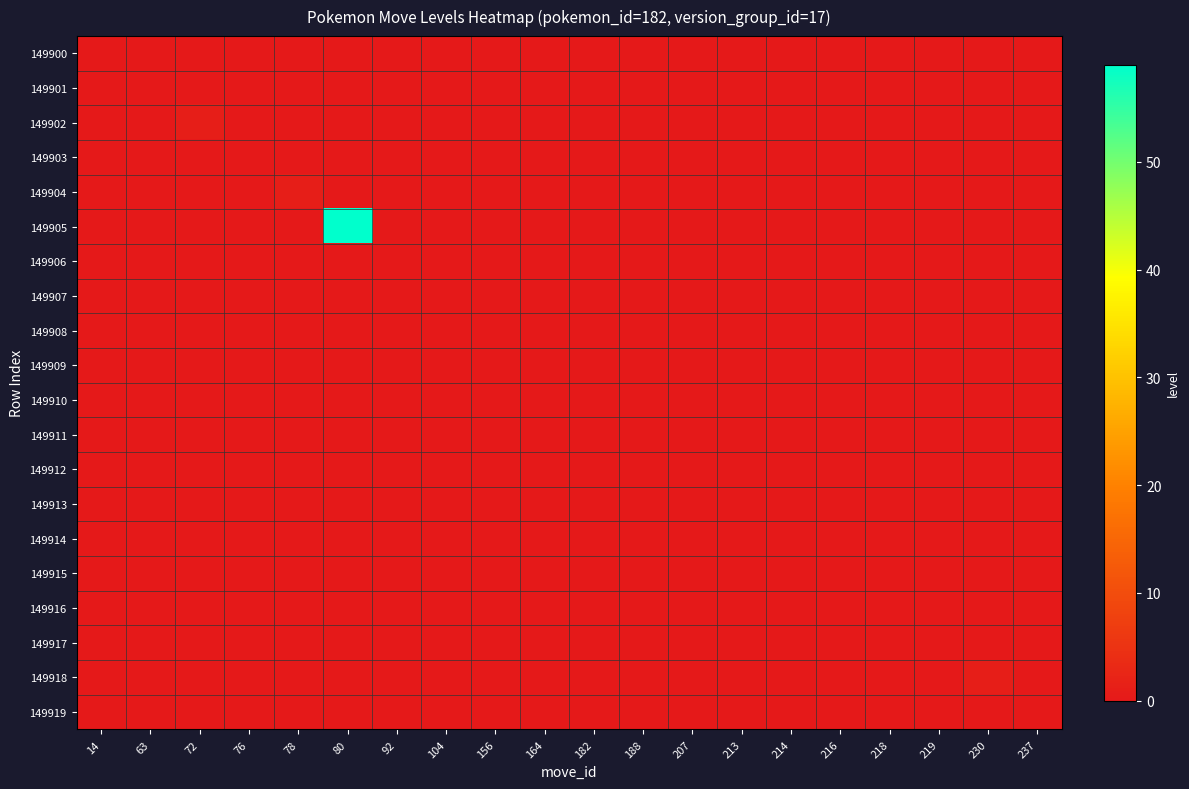

Reading left to right, transcribe all the data shown in this chart.

149900: 14=0	63=0	72=0	76=0	78=0	80=0	92=0	104=0	156=0	164=0	182=0	188=0	207=0	213=0	214=0	216=0	218=0	219=0	230=0	237=0
149901: 14=0	63=0	72=0	76=0	78=0	80=0	92=0	104=0	156=0	164=0	182=0	188=0	207=0	213=0	214=0	216=0	218=0	219=0	230=0	237=0
149902: 14=0	63=0	72=1	76=0	78=0	80=0	92=0	104=0	156=0	164=0	182=0	188=0	207=0	213=0	214=0	216=0	218=0	219=0	230=0	237=0
149903: 14=0	63=0	72=0	76=0	78=0	80=0	92=0	104=0	156=0	164=0	182=0	188=0	207=0	213=0	214=0	216=0	218=0	219=0	230=0	237=0
149904: 14=0	63=0	72=0	76=0	78=1	80=0	92=0	104=0	156=0	164=0	182=0	188=0	207=0	213=0	214=0	216=0	218=0	219=0	230=0	237=0
149905: 14=0	63=0	72=0	76=0	78=0	80=59	92=0	104=0	156=0	164=0	182=0	188=0	207=0	213=0	214=0	216=0	218=0	219=0	230=0	237=0
149906: 14=0	63=0	72=0	76=0	78=0	80=0	92=0	104=0	156=0	164=0	182=0	188=0	207=0	213=0	214=0	216=0	218=0	219=0	230=0	237=0
149907: 14=0	63=0	72=0	76=0	78=0	80=0	92=0	104=0	156=0	164=0	182=0	188=0	207=0	213=0	214=0	216=0	218=0	219=0	230=0	237=0
149908: 14=0	63=0	72=0	76=0	78=0	80=0	92=0	104=0	156=0	164=0	182=0	188=0	207=0	213=0	214=0	216=0	218=0	219=0	230=0	237=0
149909: 14=0	63=0	72=0	76=0	78=0	80=0	92=0	104=0	156=0	164=0	182=0	188=0	207=0	213=0	214=0	216=0	218=0	219=0	230=0	237=0
149910: 14=0	63=0	72=0	76=0	78=0	80=0	92=0	104=0	156=0	164=0	182=0	188=0	207=0	213=0	214=0	216=0	218=0	219=0	230=0	237=0
149911: 14=0	63=0	72=0	76=0	78=0	80=0	92=0	104=0	156=0	164=0	182=0	188=0	207=0	213=0	214=0	216=0	218=0	219=0	230=0	237=0
149912: 14=0	63=0	72=0	76=0	78=0	80=0	92=0	104=0	156=0	164=0	182=0	188=0	207=0	213=0	214=0	216=0	218=0	219=0	230=0	237=0
149913: 14=0	63=0	72=0	76=0	78=0	80=0	92=0	104=0	156=0	164=0	182=0	188=0	207=0	213=0	214=0	216=0	218=0	219=0	230=0	237=0
149914: 14=0	63=0	72=0	76=0	78=0	80=0	92=0	104=0	156=0	164=0	182=0	188=0	207=0	213=0	214=0	216=0	218=0	219=0	230=0	237=0
149915: 14=0	63=0	72=0	76=0	78=0	80=0	92=0	104=0	156=0	164=0	182=0	188=0	207=0	213=0	214=0	216=0	218=0	219=0	230=0	237=0
149916: 14=0	63=0	72=0	76=0	78=0	80=0	92=0	104=0	156=0	164=0	182=0	188=0	207=0	213=0	214=0	216=0	218=0	219=0	230=0	237=0
149917: 14=0	63=0	72=0	76=0	78=0	80=0	92=0	104=0	156=0	164=0	182=0	188=0	207=0	213=0	214=0	216=0	218=0	219=0	230=0	237=0
149918: 14=0	63=0	72=0	76=0	78=0	80=0	92=0	104=0	156=0	164=0	182=0	188=0	207=0	213=0	214=0	216=0	218=0	219=0	230=1	237=0
149919: 14=0	63=0	72=0	76=0	78=0	80=0	92=0	104=0	156=0	164=0	182=0	188=0	207=0	213=0	214=0	216=0	218=0	219=0	230=0	237=0